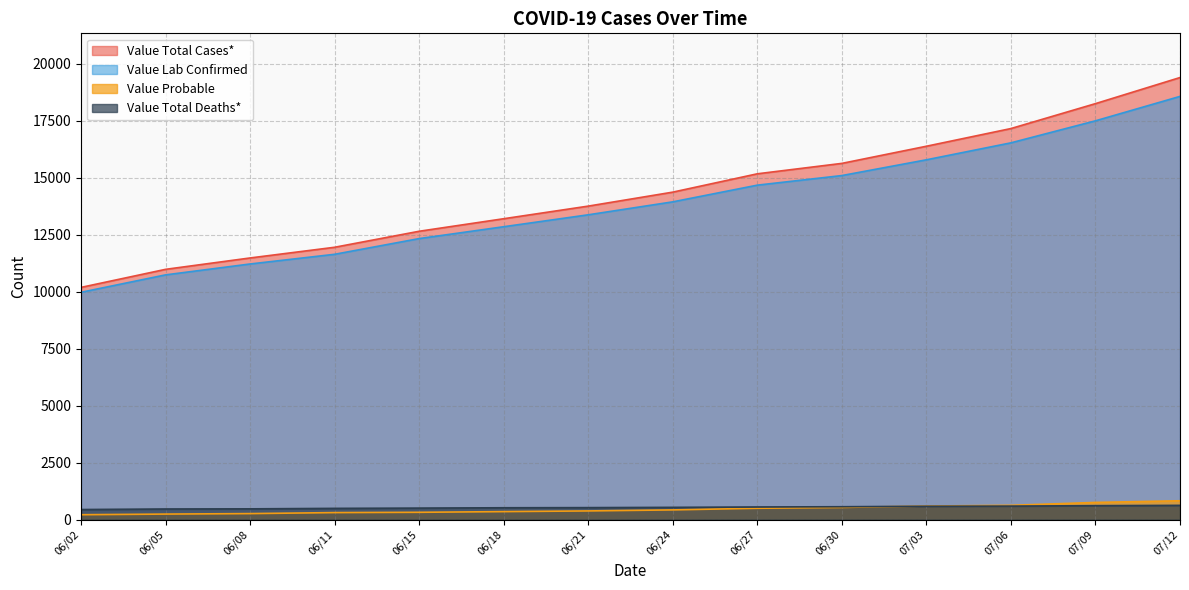

The value of Value Total Deaths* at 06/15 is 505. True or false?

True